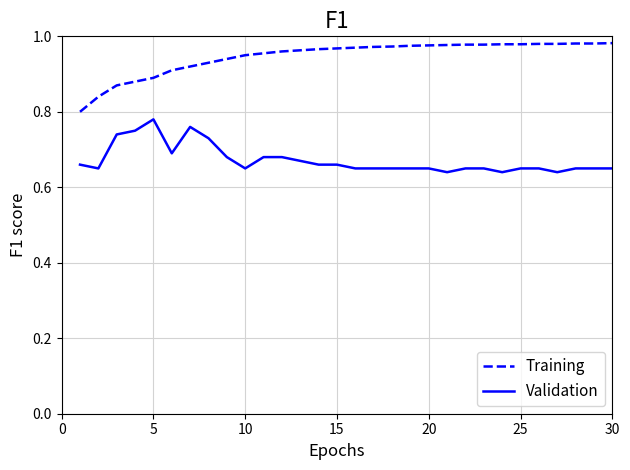

True or false: Validation and Training cross at least once.

False